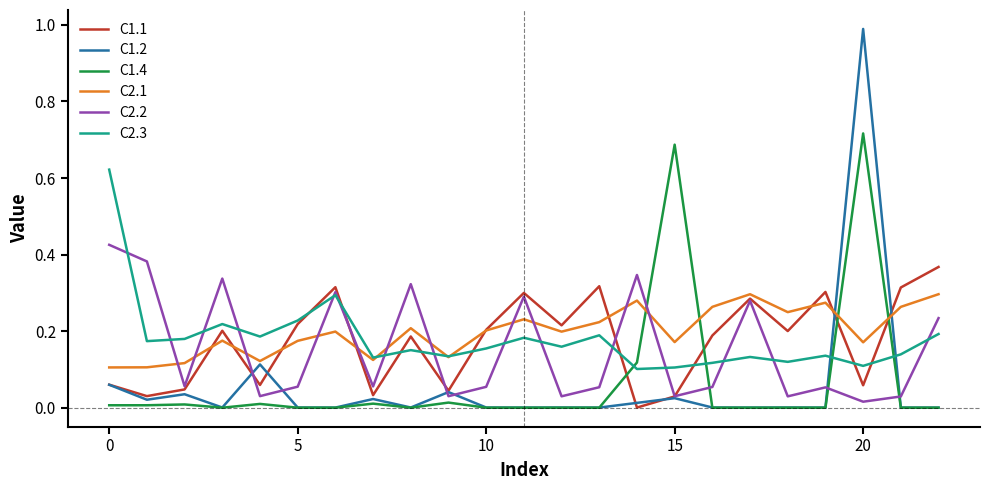

How many categories are shown in the chart?

23